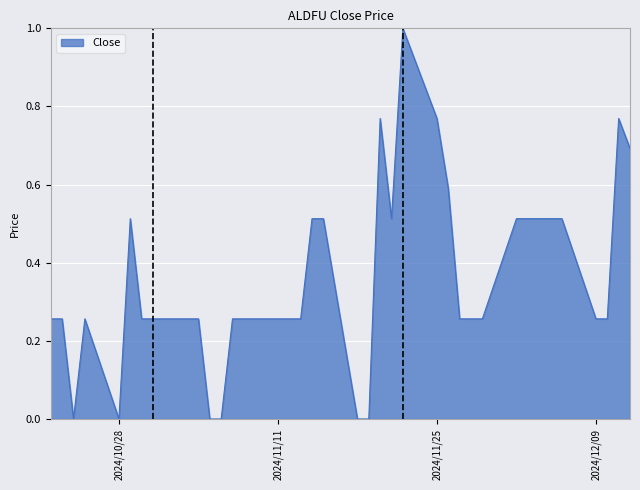

What is the maximum value shown in the chart?

1.0